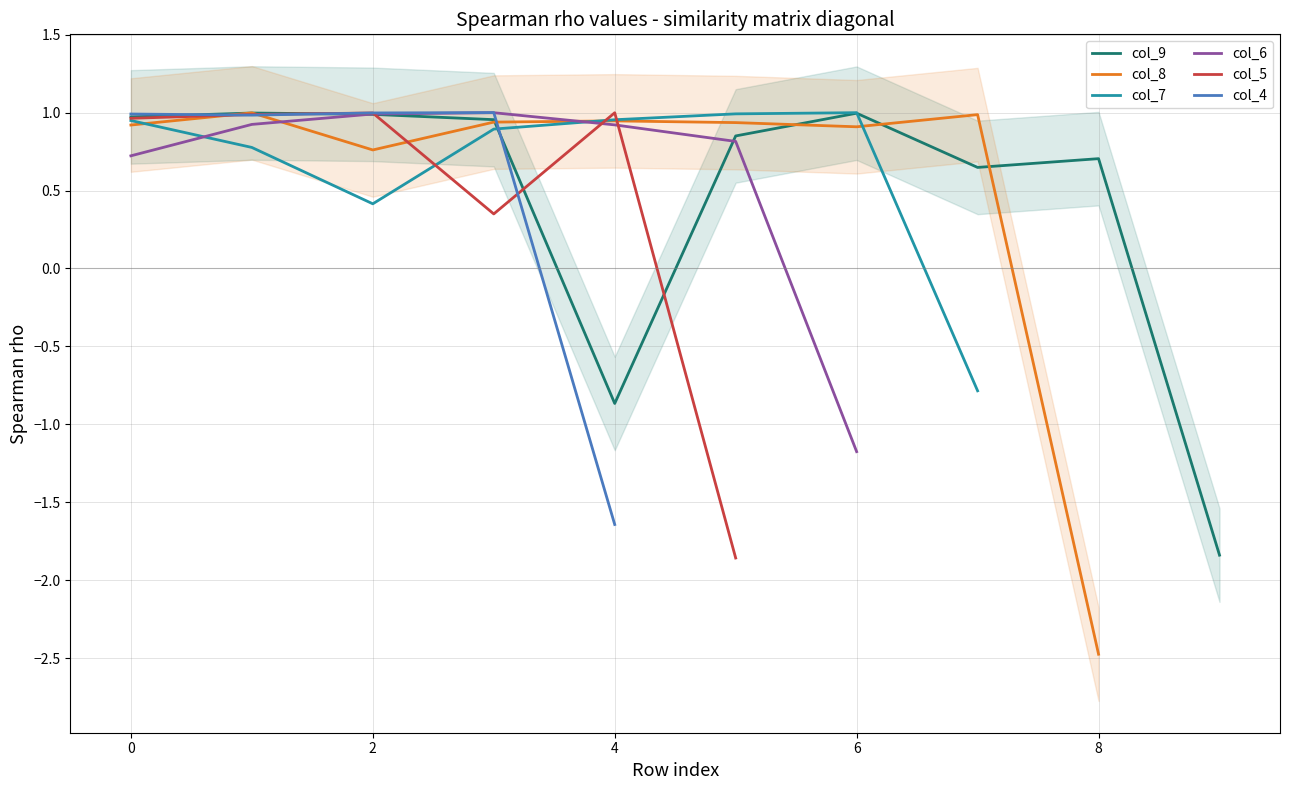

Does the chart display data point markers on the line(s)?

No